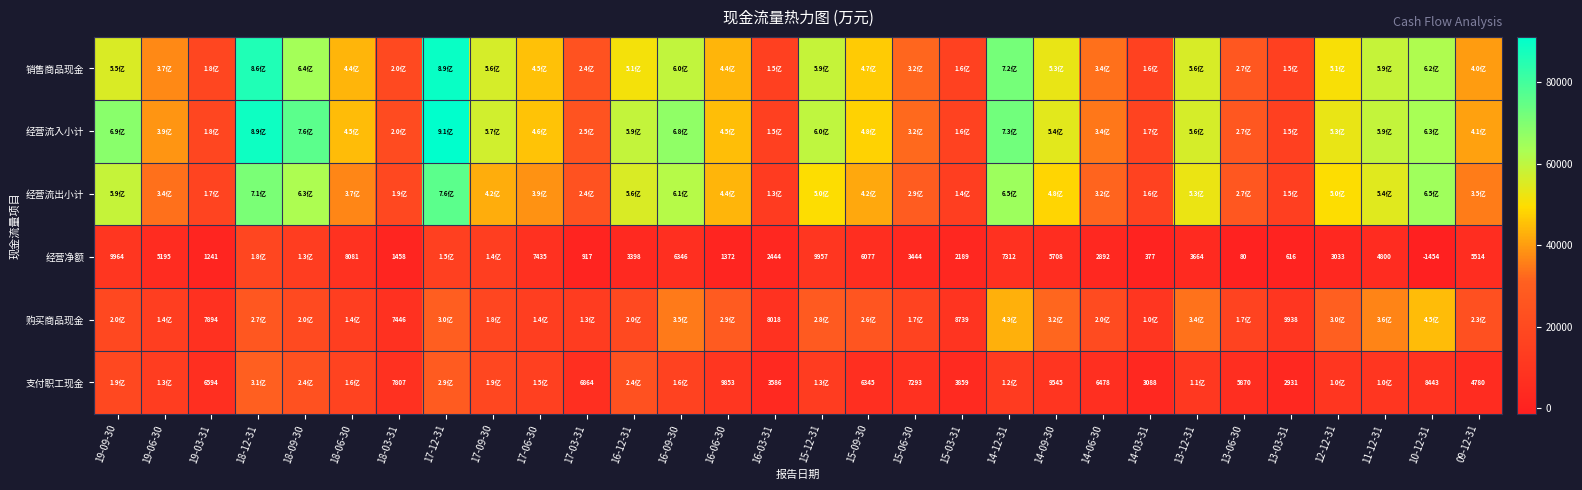

Is it true that 购买商品现金 equals 7446 at 18-03-31?

True